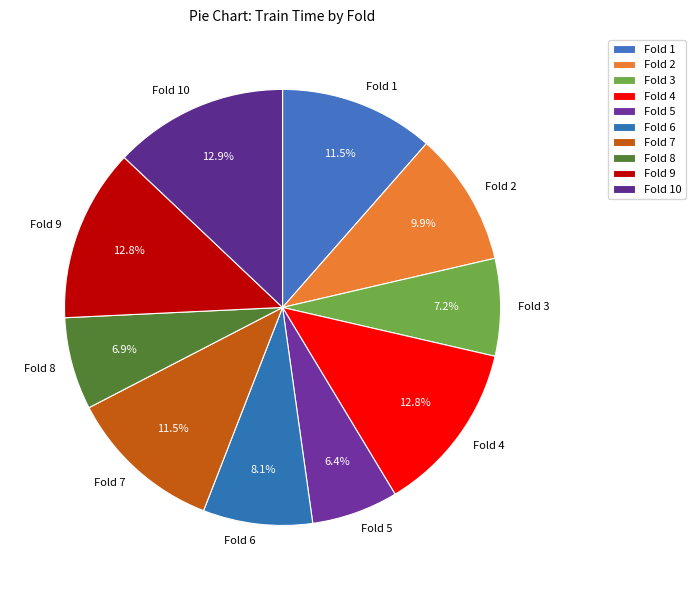

Which has a higher value, Fold 2 or Fold 3?

Fold 2